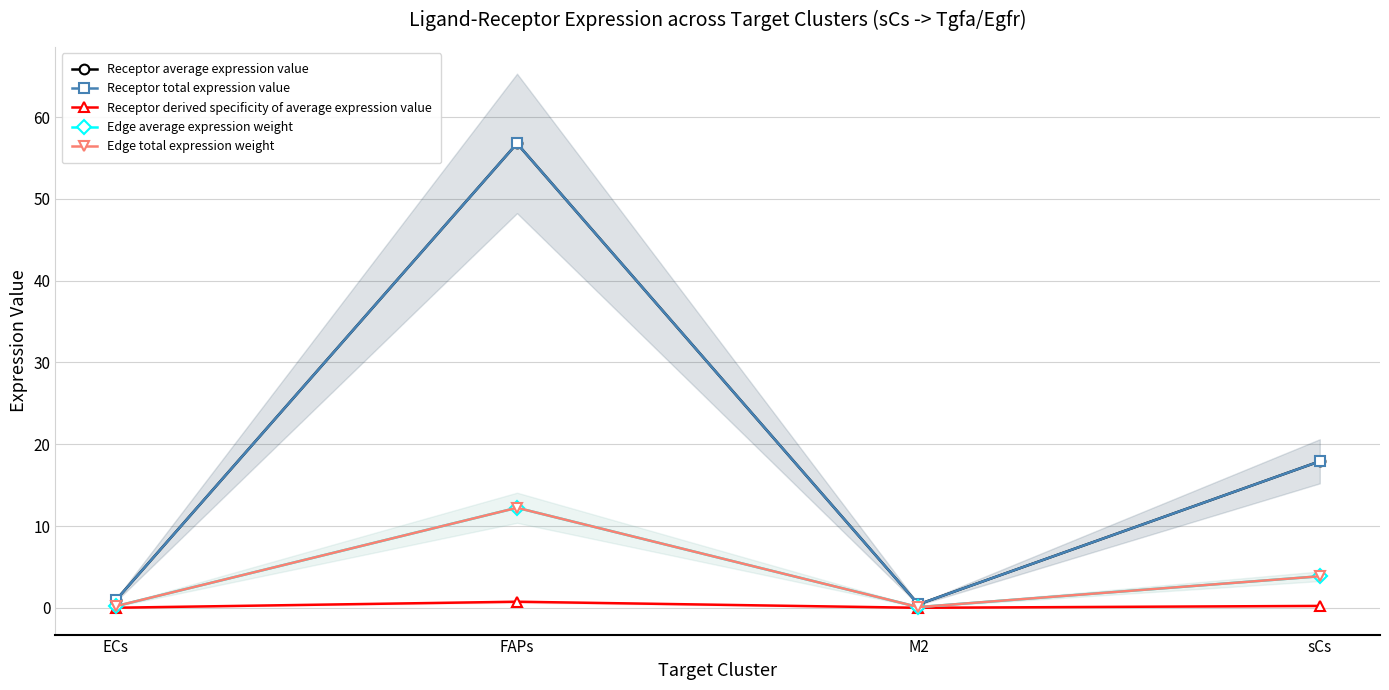

What is the average value of the Receptor total expression value series?

19.0